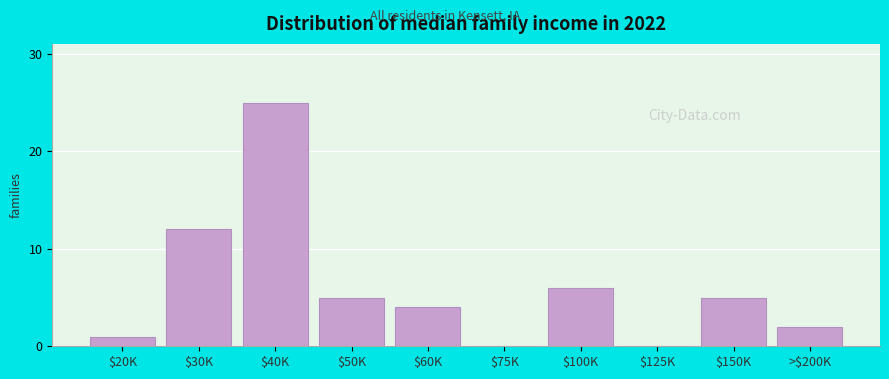

The value at $40K is 25. True or false?

True